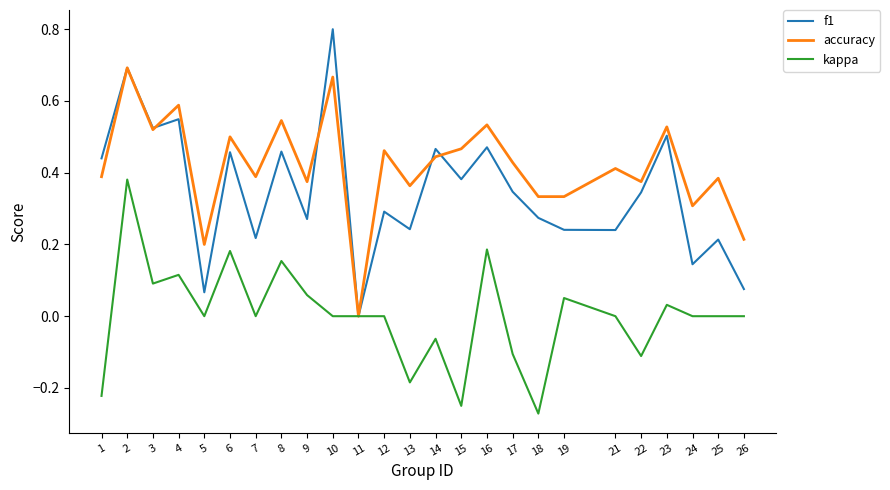

Rank the series by their average value, from lowest to highest.

kappa, f1, accuracy